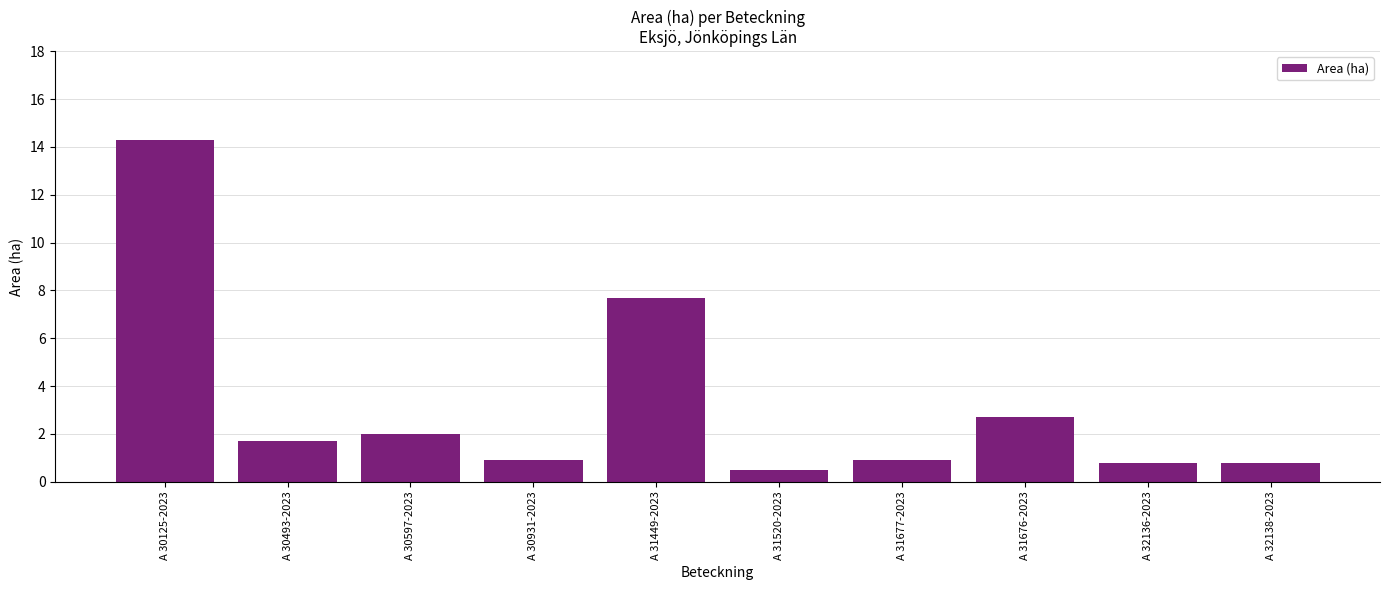

Is it true that the value at A 30931-2023 is 0.9?

True